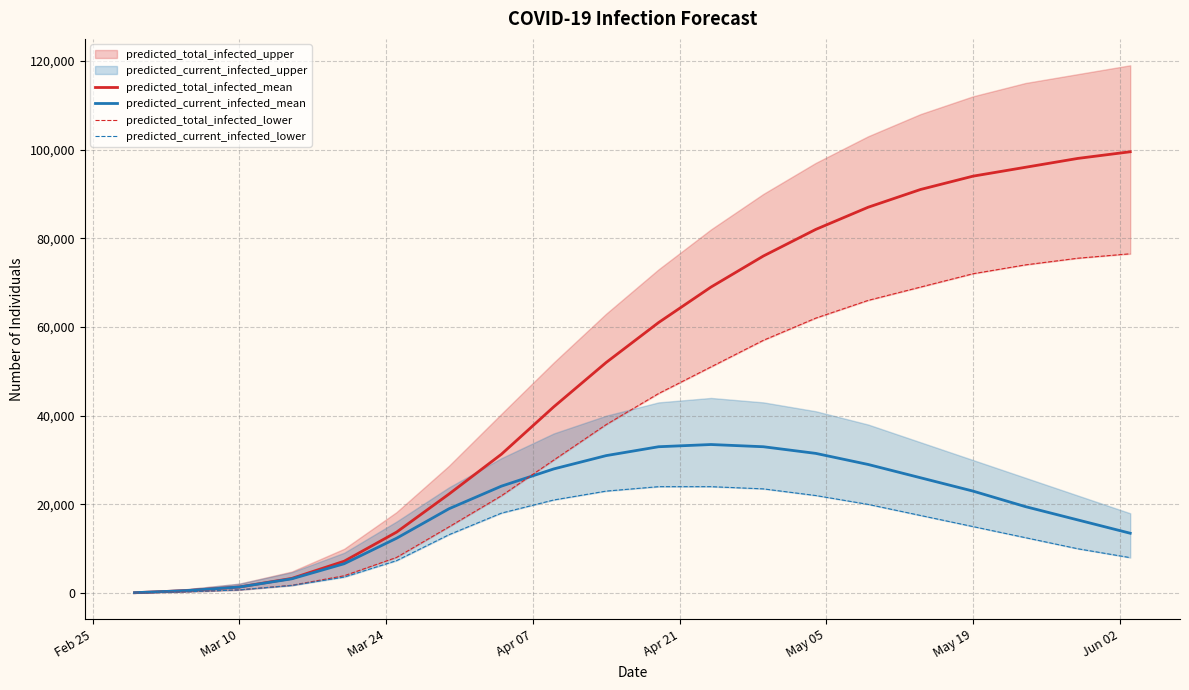

What is the maximum value for predicted_current_infected_mean?

33500